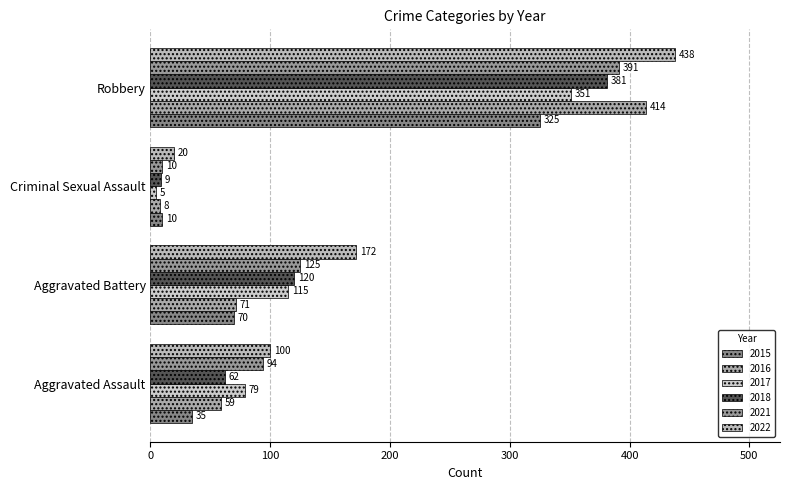

What is the sum of all 2022 values?

730